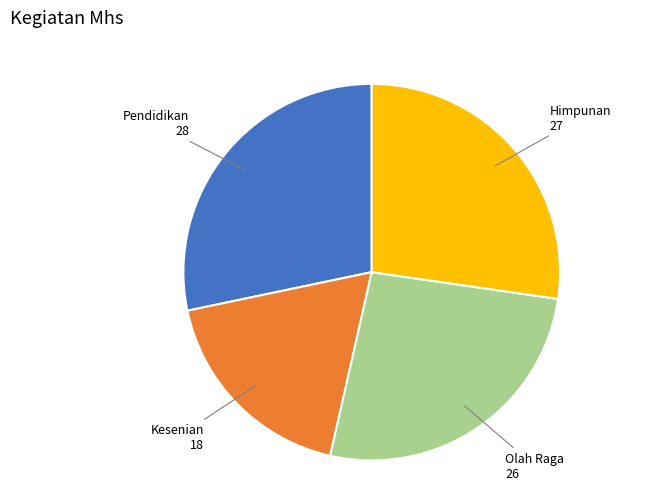

Which category has the smallest portion of the pie?

Kesenian